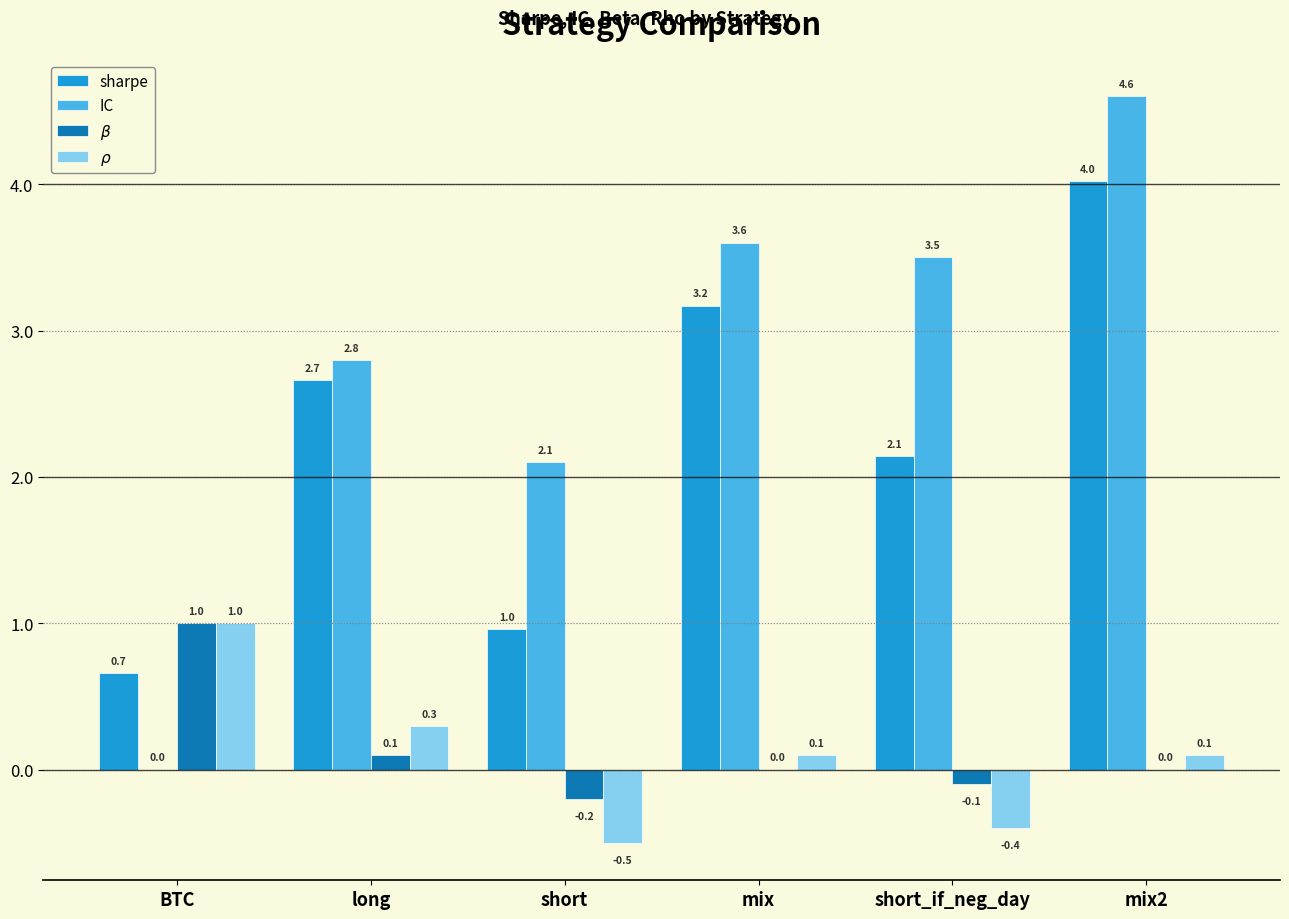

Count the number of data series in this chart.

4